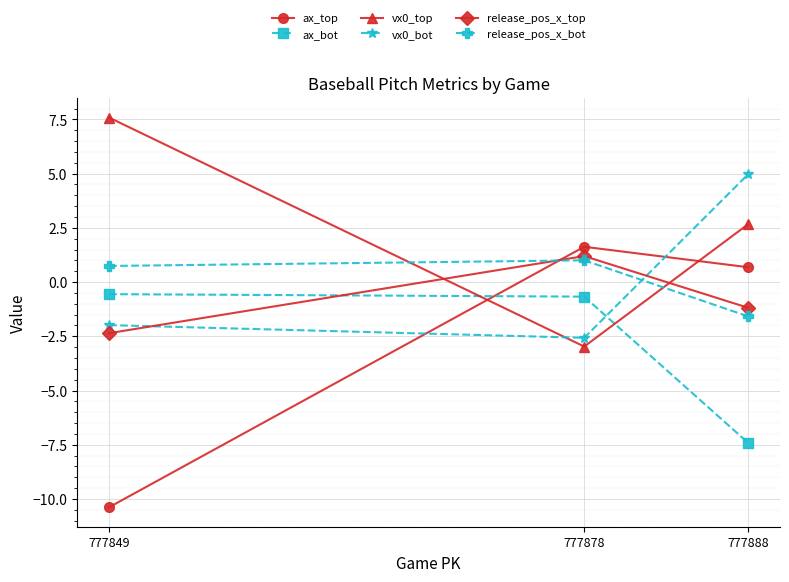

What is the total value across all series at 777849?

-7.0